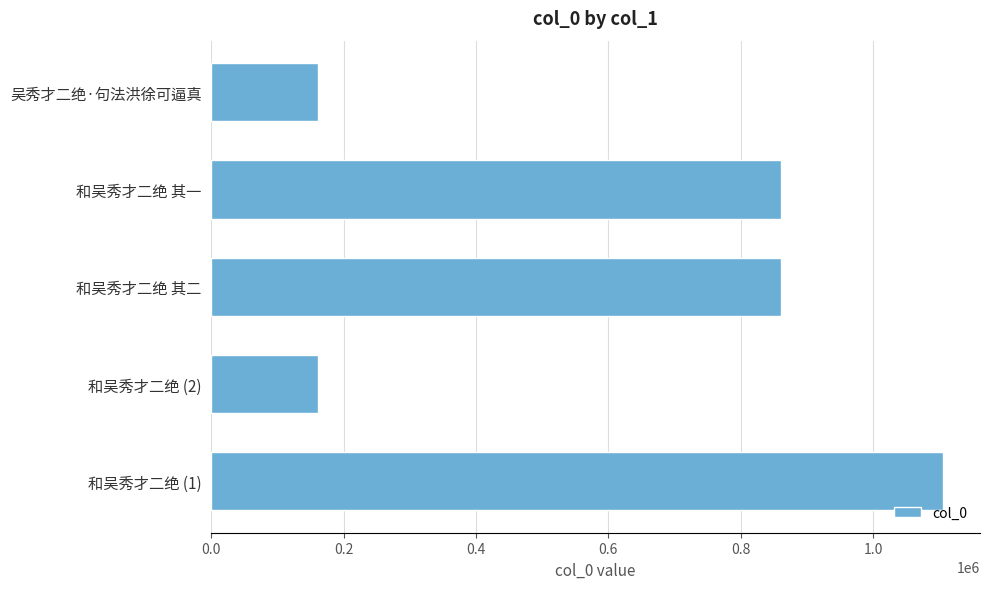

How many values are below 861075?

2